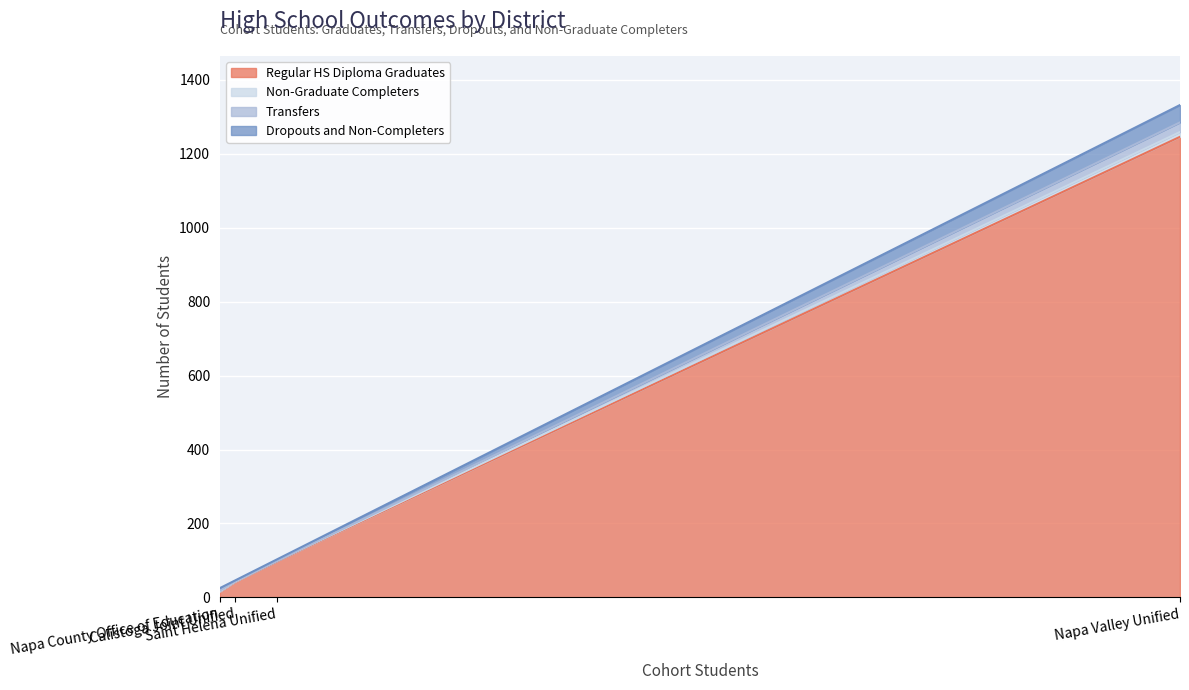

What is the maximum value shown in the chart?

1246